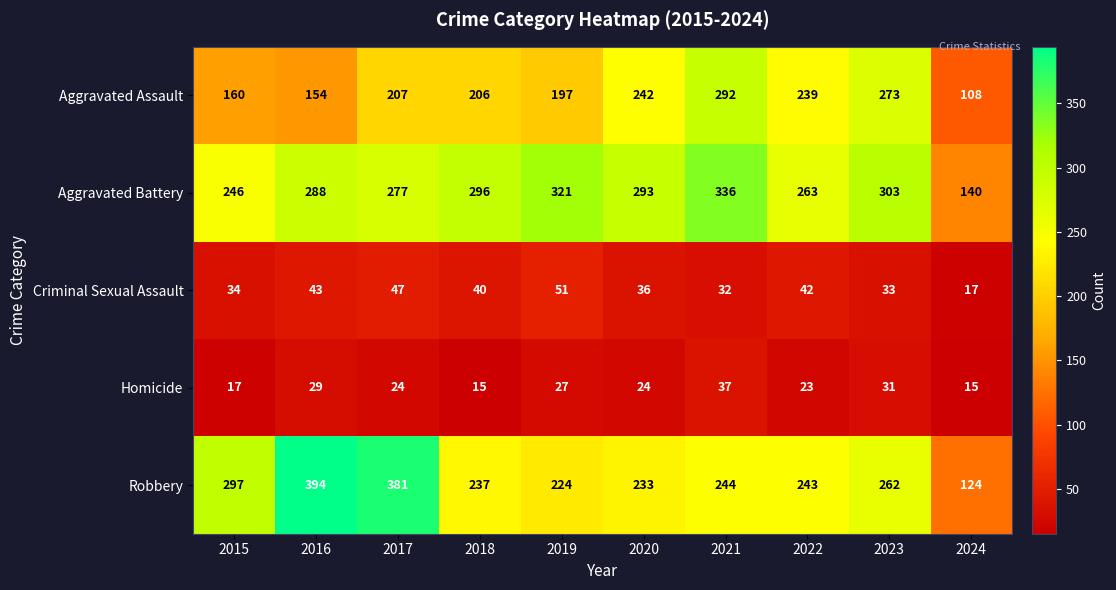

List the series in order of their peak value, highest first.

Robbery, Aggravated Battery, Aggravated Assault, Criminal Sexual Assault, Homicide